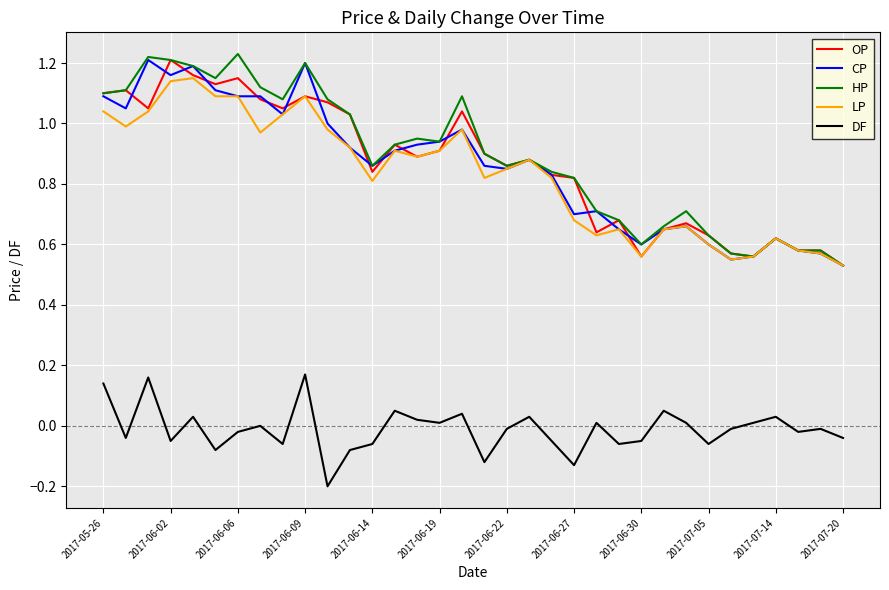

True or false: DF and HP intersect in this chart.

False